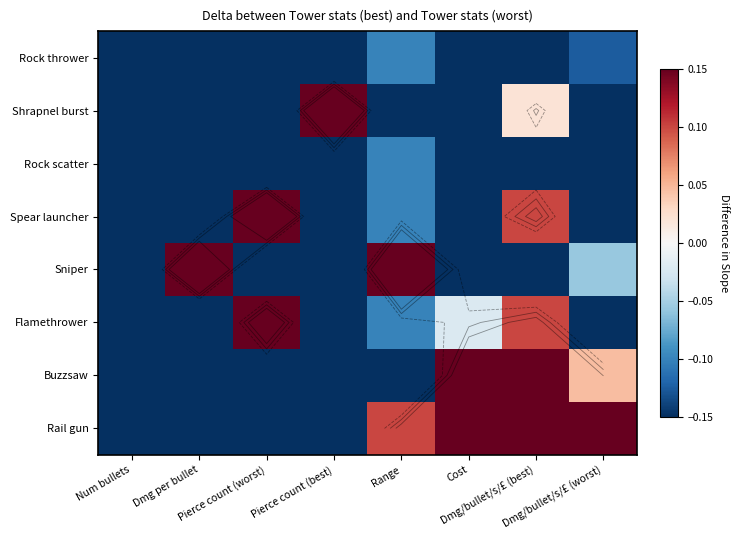

At which label is Shrapnel burst closest to 0?

Dmg/bullet/s/£ (best)